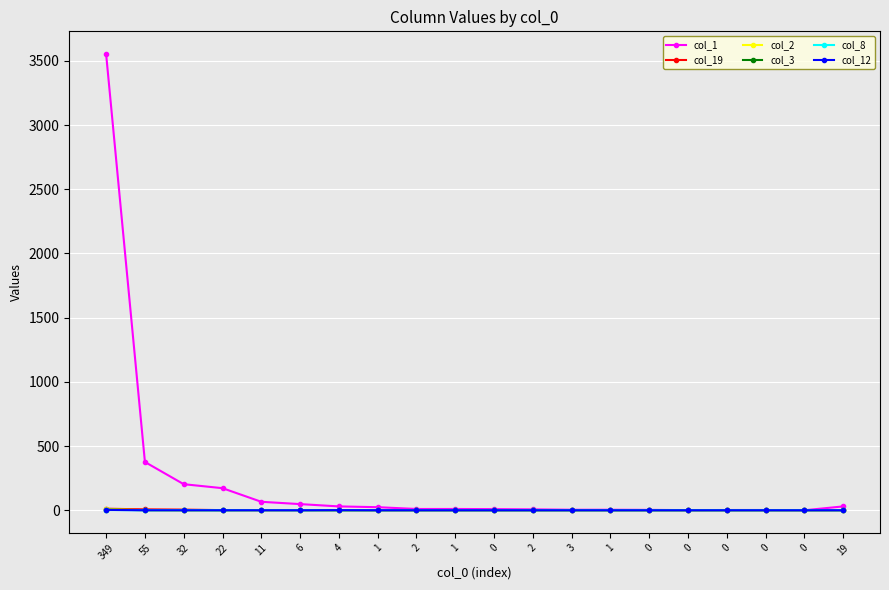

True or false: col_8 and col_19 cross at least once.

False